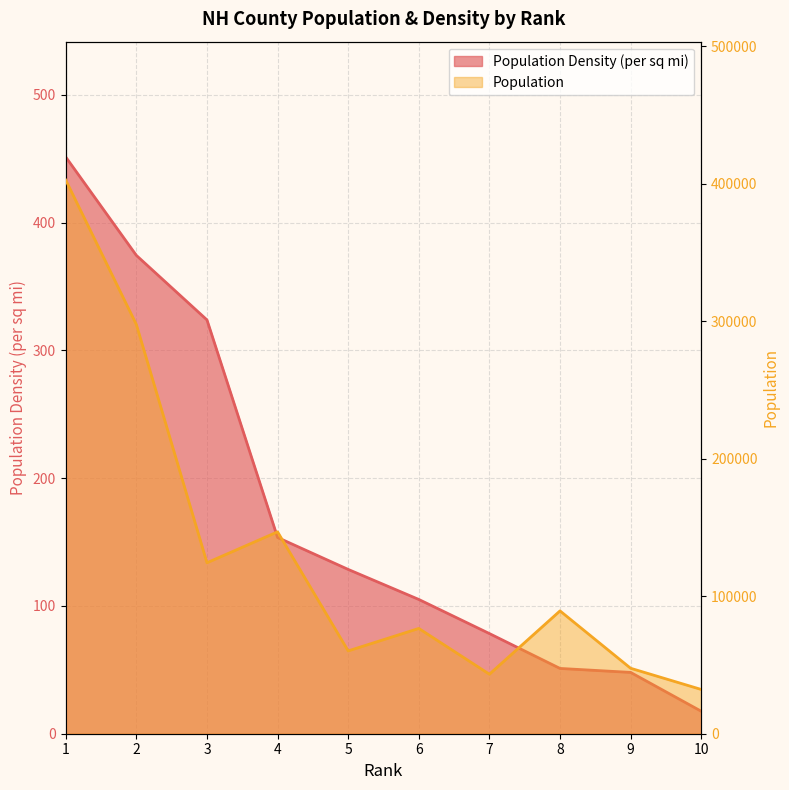

True or false: Population has more than 2 points higher than both neighbors.

True